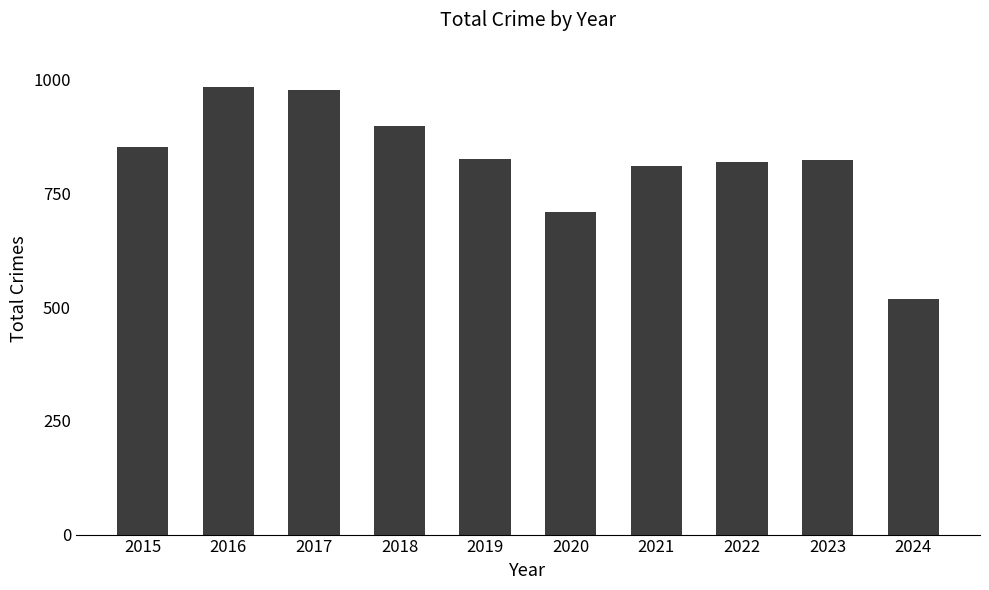

What is the greatest value displayed?

983